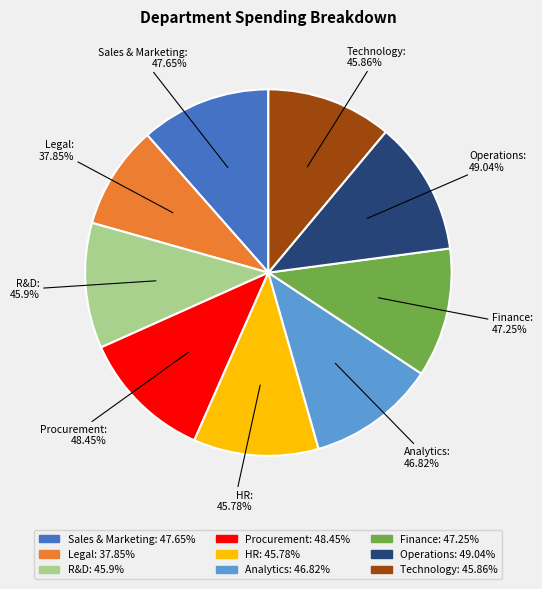

What is the smallest slice in the pie chart?

Legal